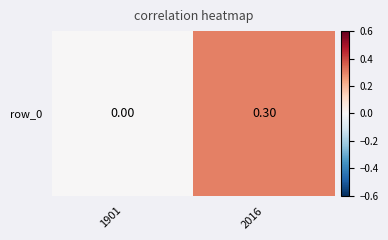

Where is the data nearest to the value 0?

1901